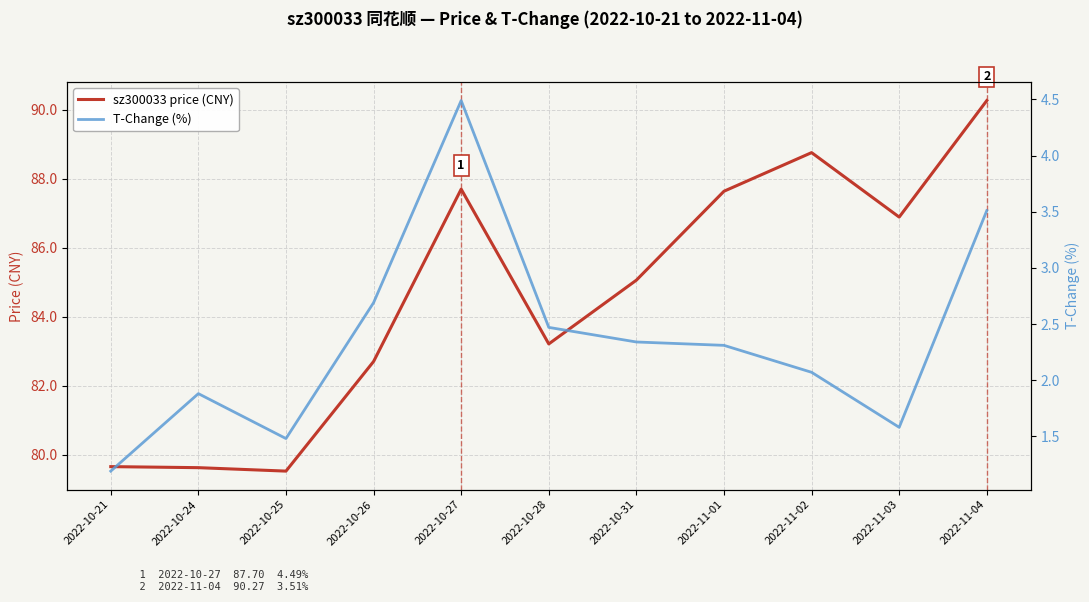

Which category has the lowest value across all series?

2022-10-21